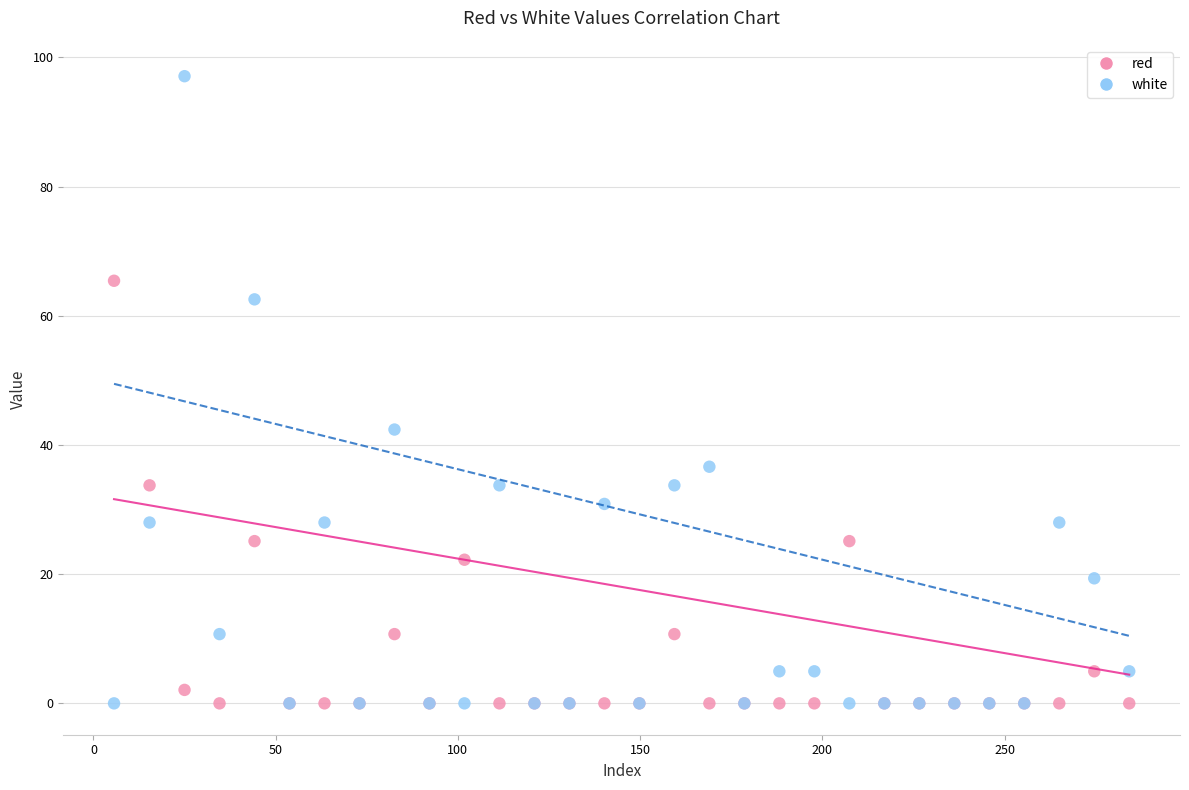

What is the X range (max minus min) for the scatter plot?

278.5